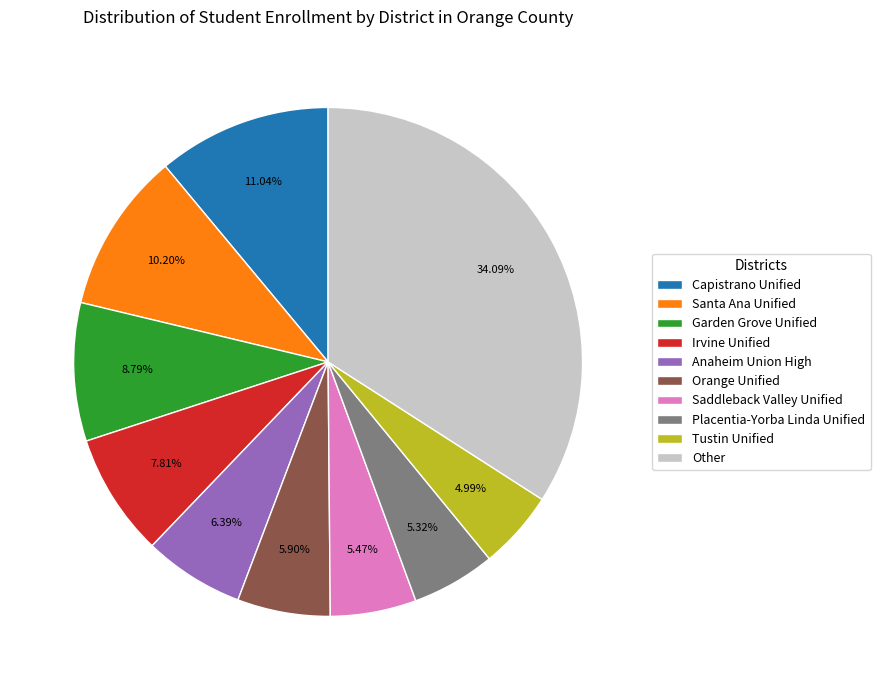

Is the sum of Anaheim Union High and Irvine Unified greater than half?

No